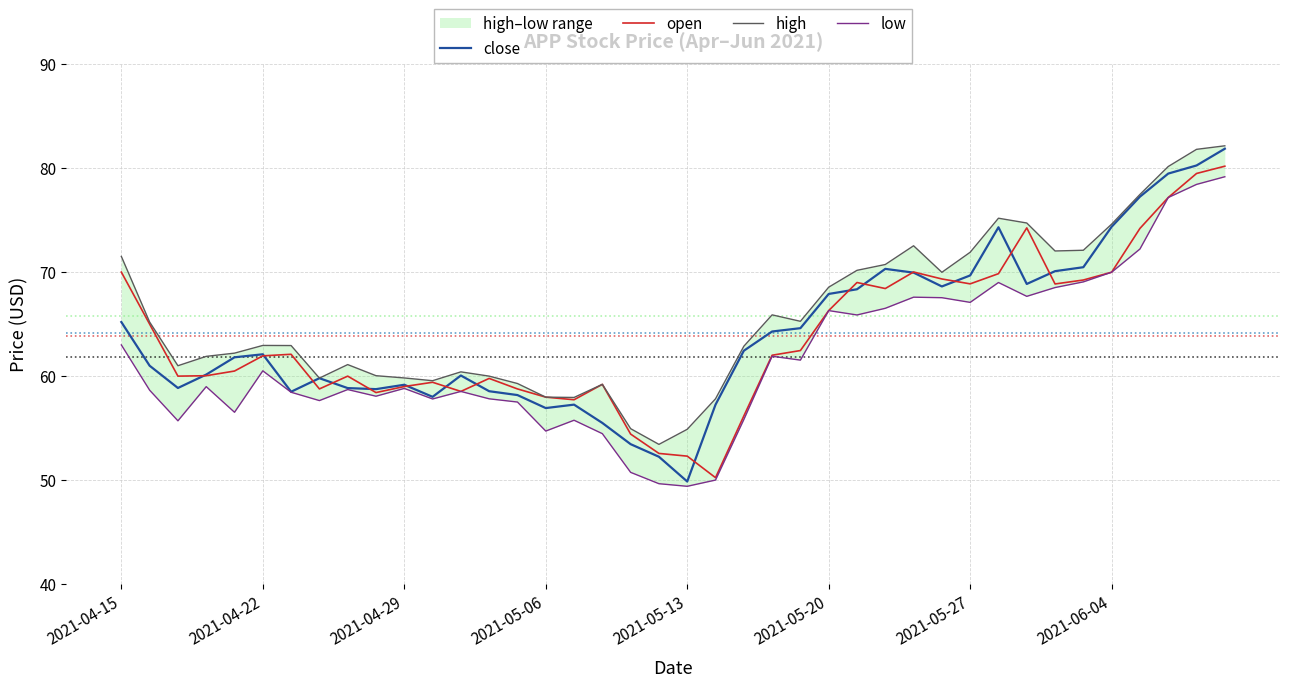

True or false: low and open intersect in this chart.

False